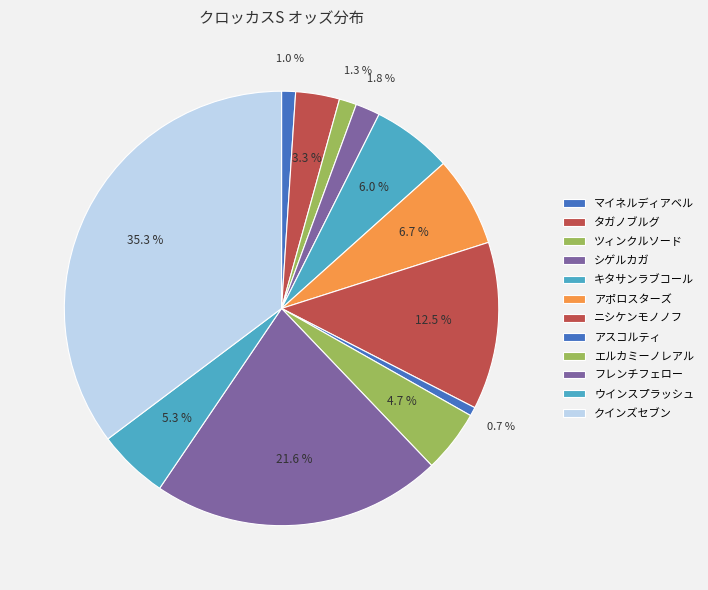

Rank the categories by value from lowest to highest.

アスコルティ, マイネルディアベル, ツィンクルソード, シゲルカガ, タガノブルグ, エルカミーノレアル, ウインスプラッシュ, キタサンラブコール, アポロスターズ, ニシケンモノノフ, フレンチフェロー, クインズセブン